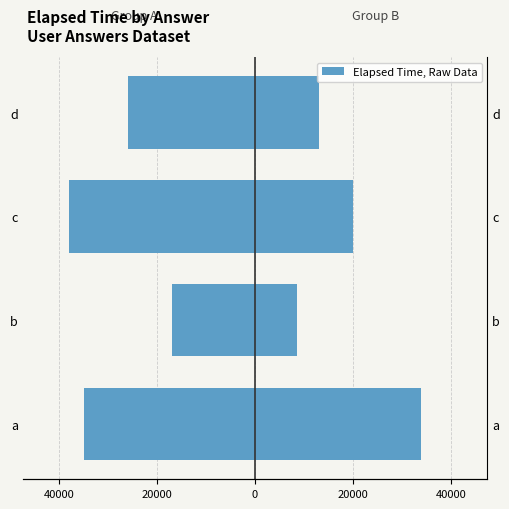

The value of Elapsed Right at a is 7730. True or false?

False